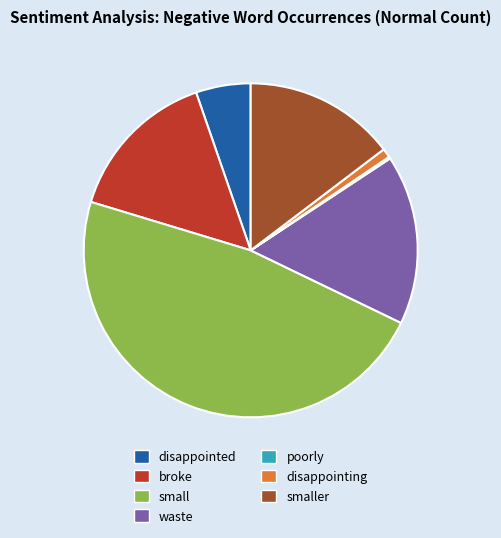

Is there any slice that represents more than half of the pie?

No